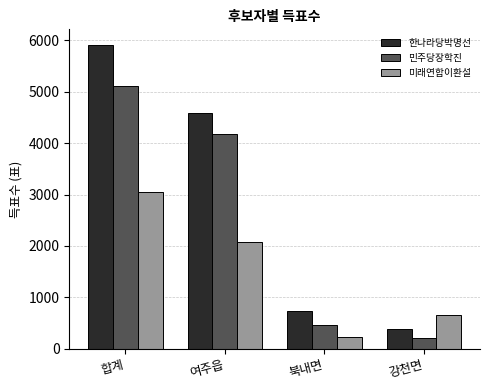

Is it true that 민주당장학진 equals 211 at 강천면?

True